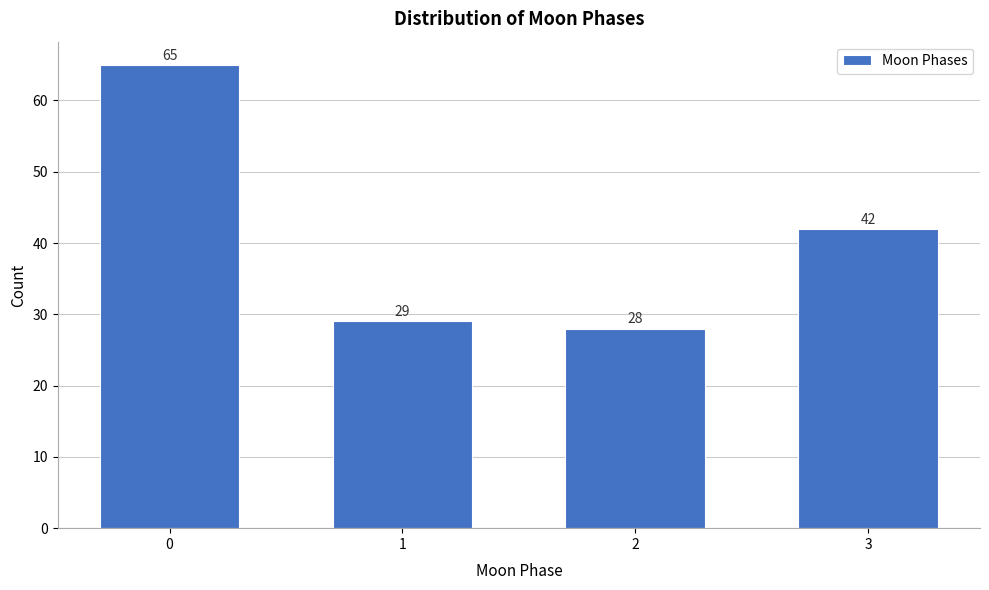

Reading left to right, transcribe all the data shown in this chart.

65	29	28	42